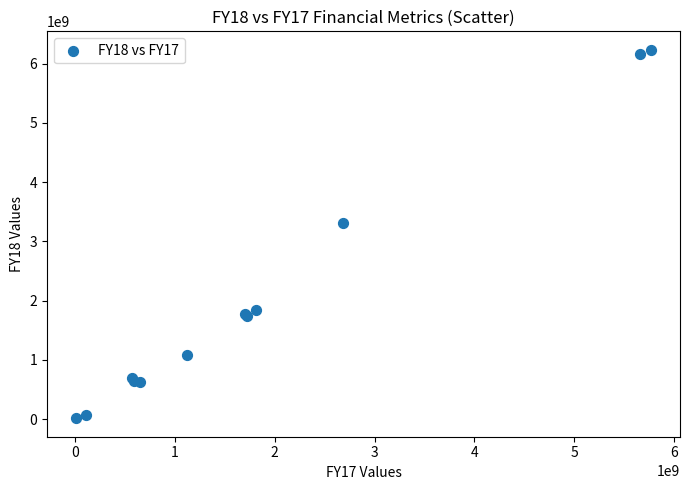

What Y value in the scatter plot is closest to 3122000000?

3306000000